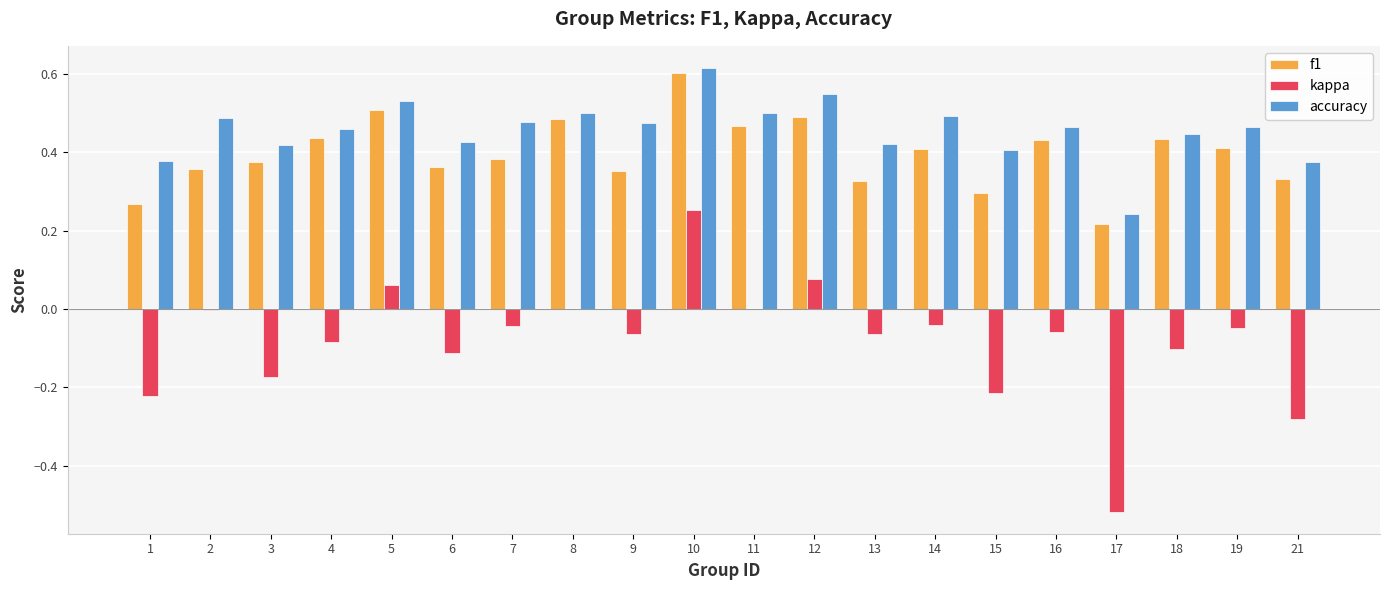

Which category has the highest value in the accuracy series?

10